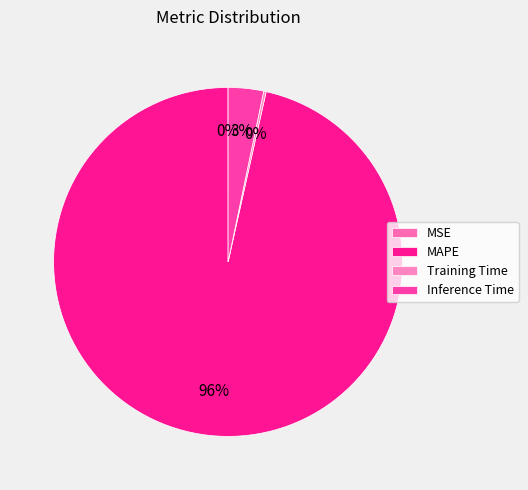

To the nearest percent, what is the difference between the largest and smallest slice percentages?

96%